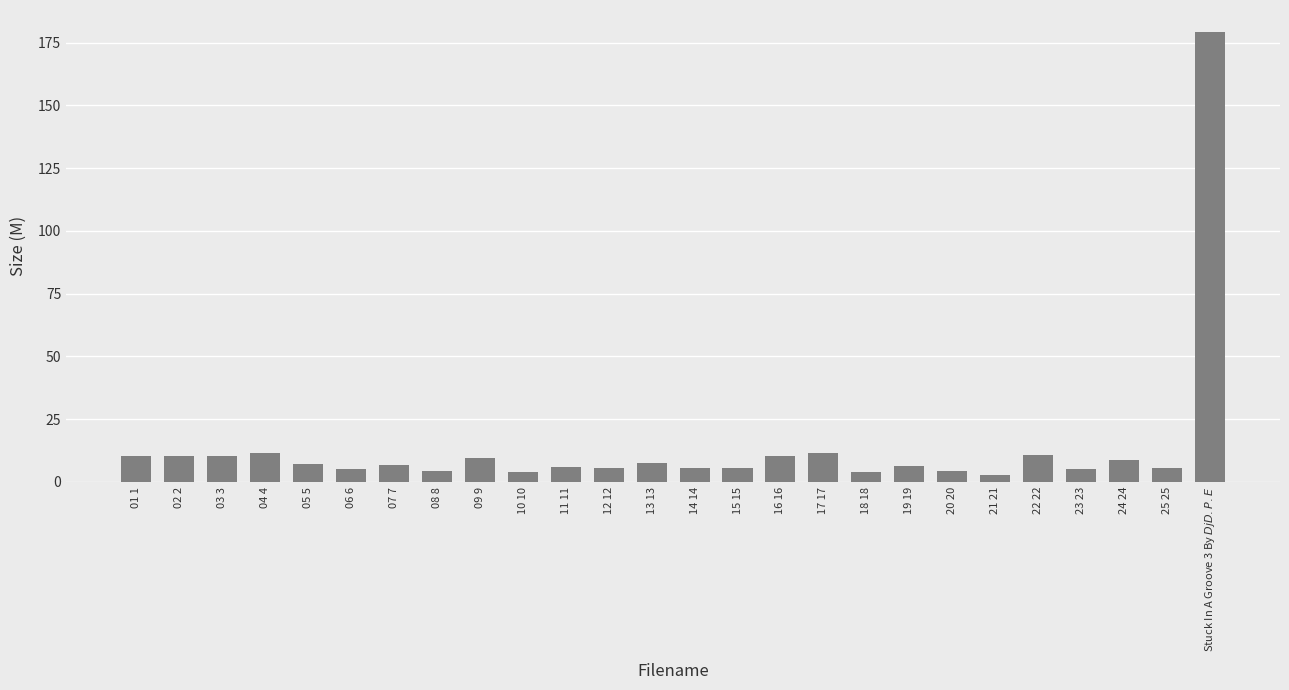

What is the difference between the values at 15 15 and 04 4?

6.0